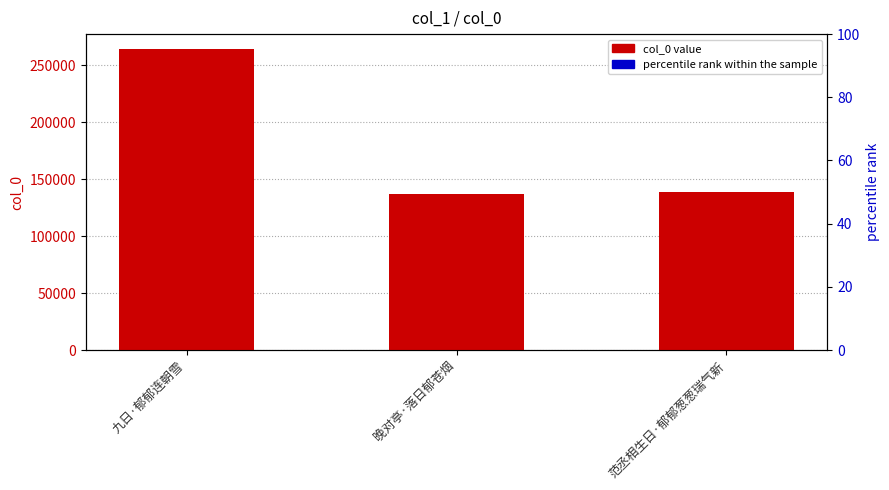

Reading right to left, what are all the values shown in this chart?

col_0: 138490.0	137258.0	264277.0
percentile rank within the sample: 6924.5	6862.9	13213.9